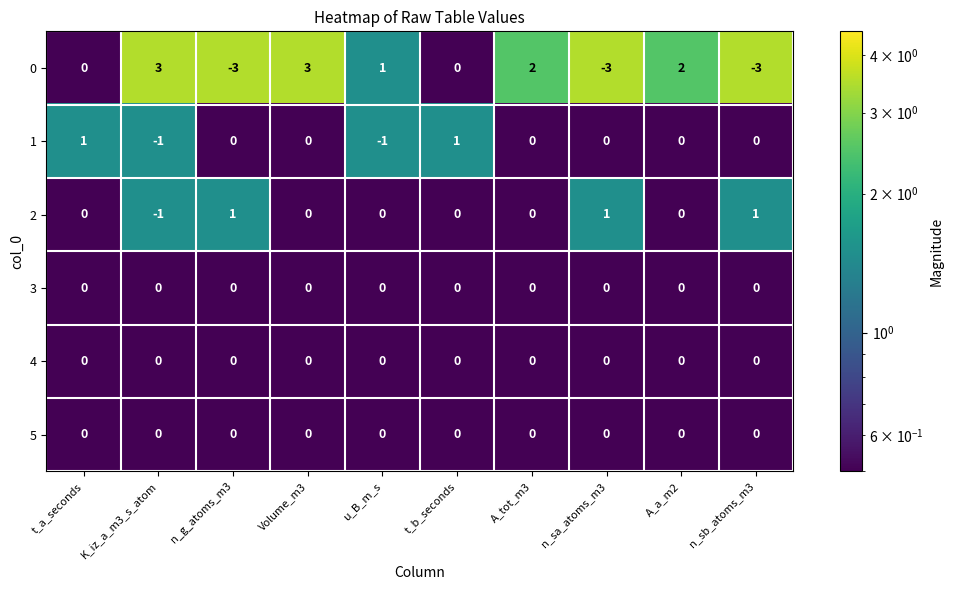

Which category has the lowest value in the 2 series?

K_iz_a_m3_s_atom